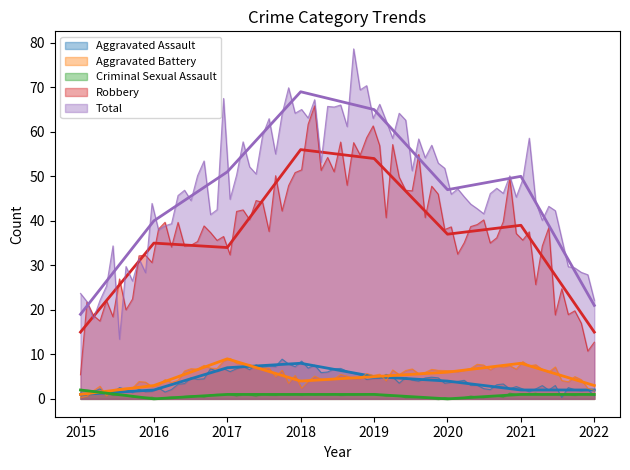

Which series has the largest total across all categories?

Total